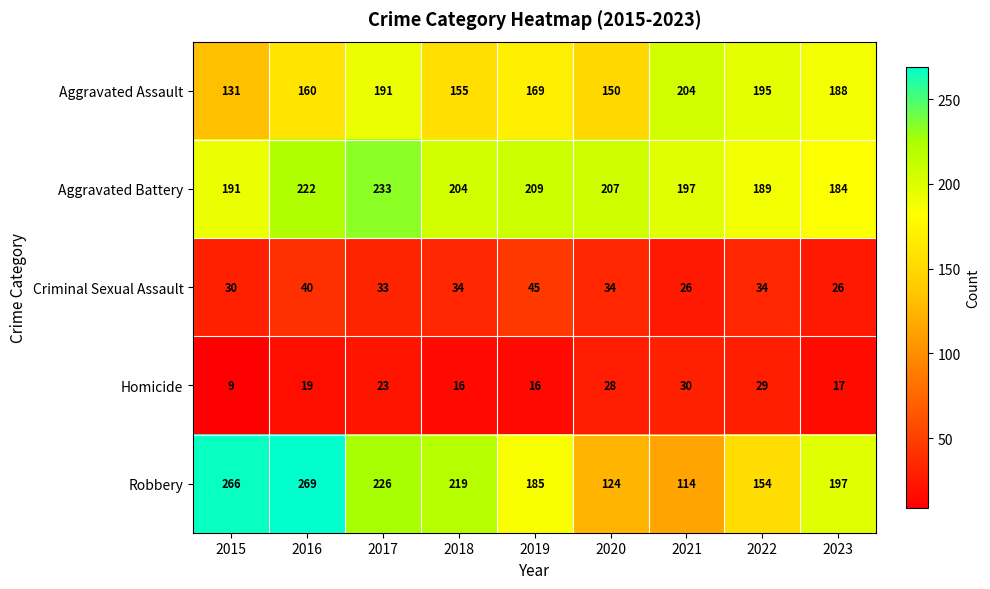

What value does the Homicide series have at 2018?

16